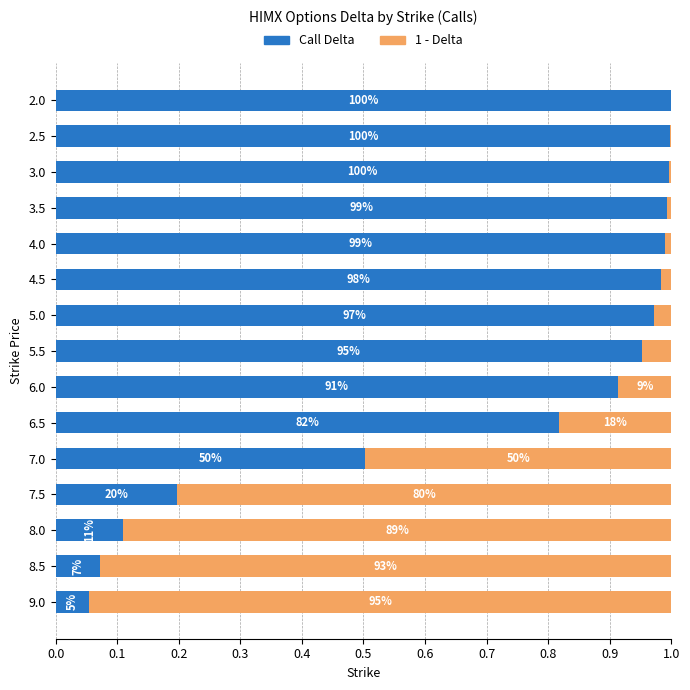

Which series has the largest range (max minus min)?

Call Delta